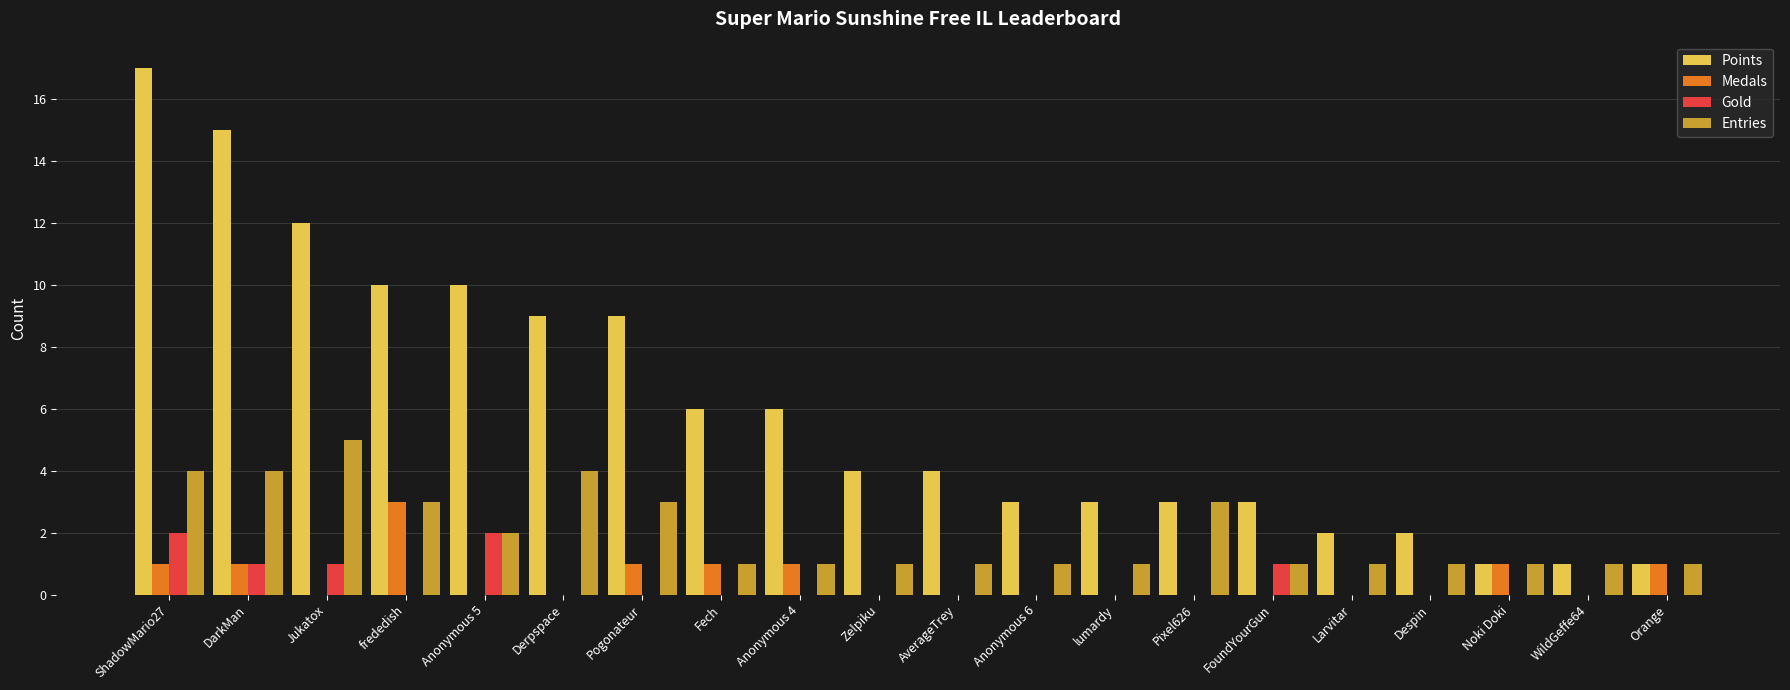

What is the total value across all series at AverageTrey?

5